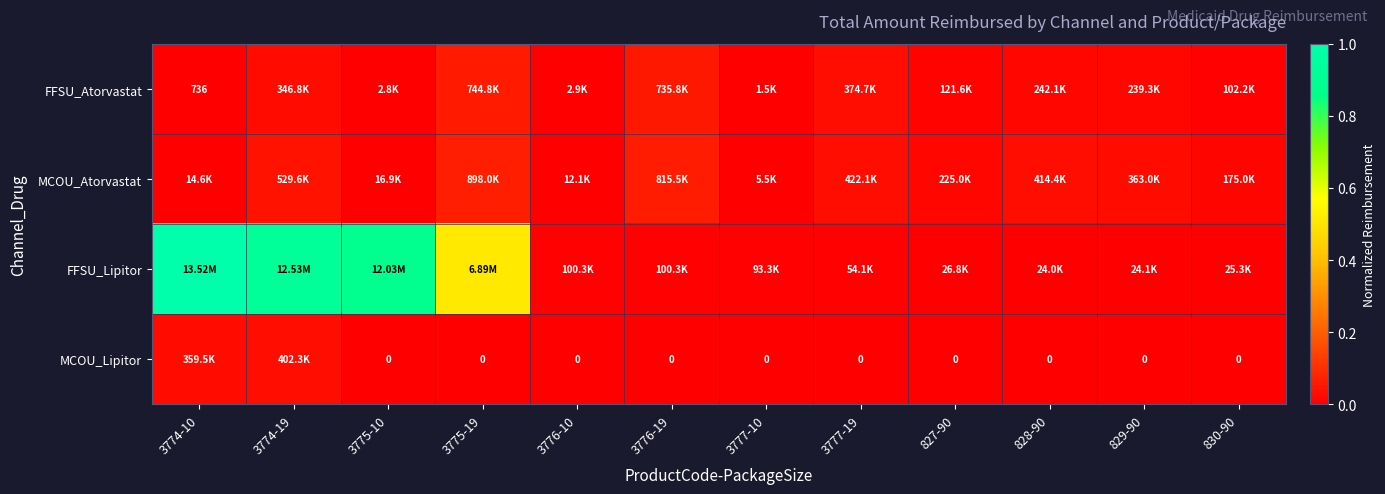

What is the sum of all MCOU_Atorvastat values?

0.3